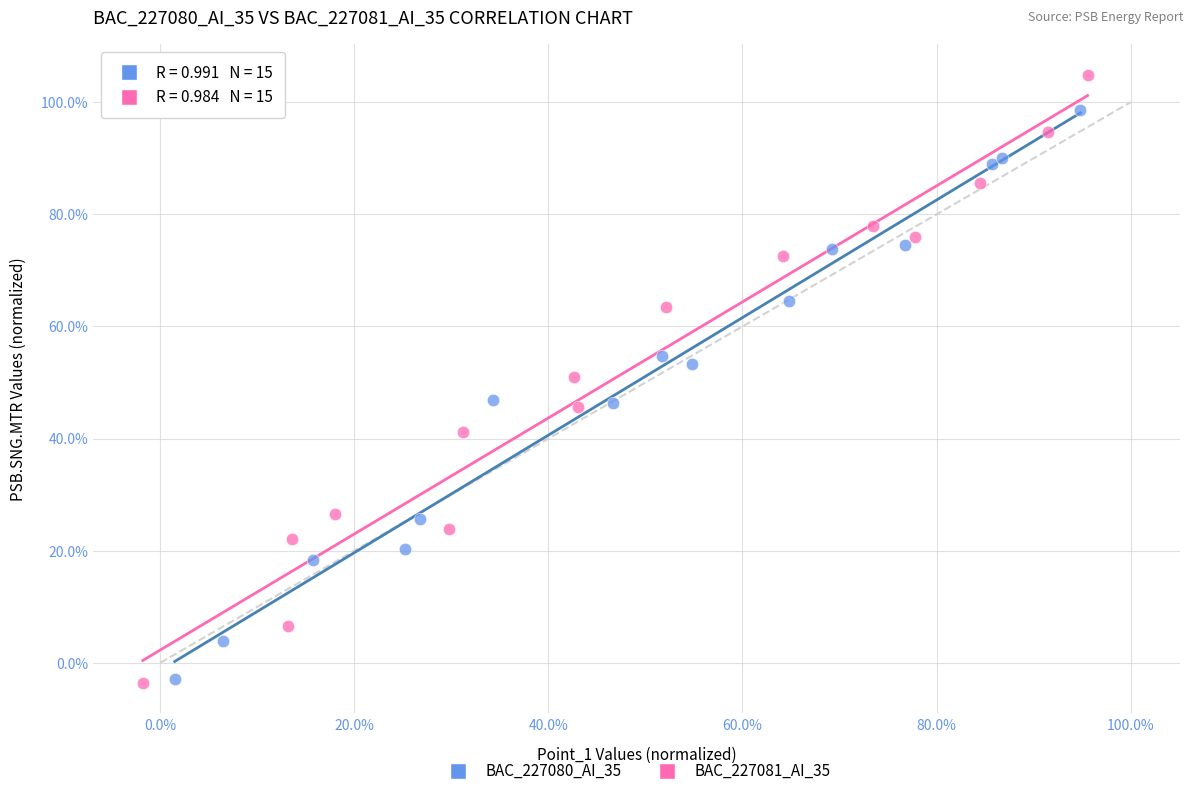

What are all the series names shown in the legend?

BAC_227080_AI_35, BAC_227081_AI_35